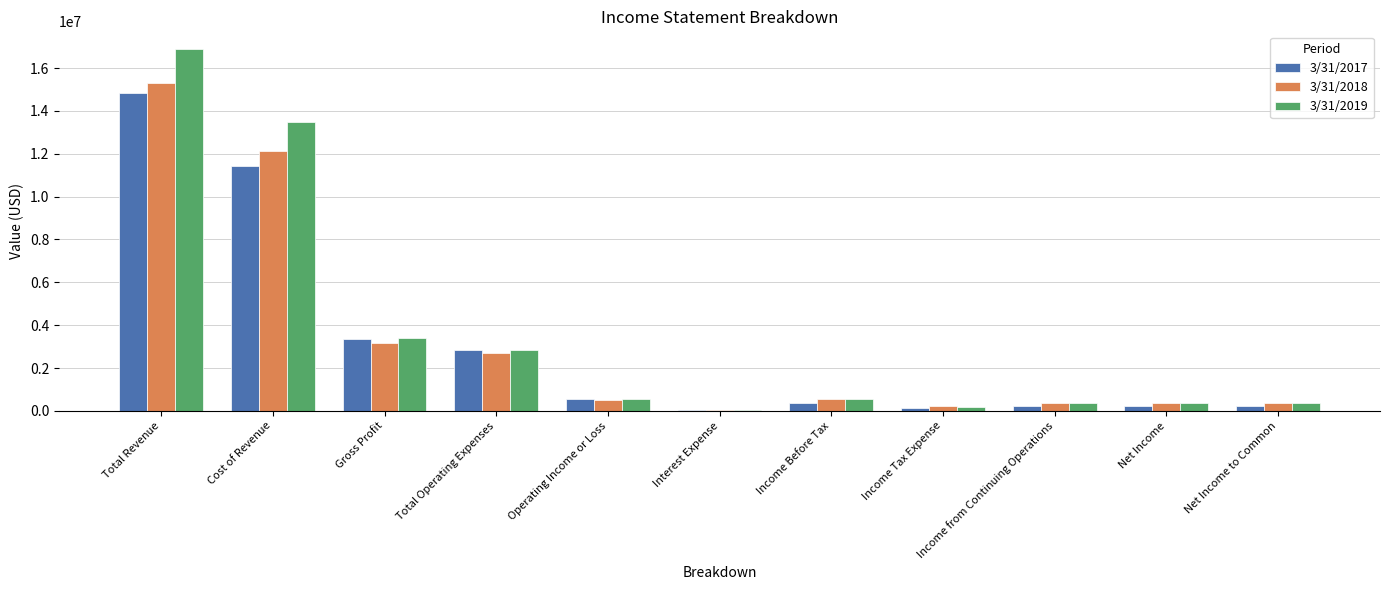

What is the total value across all series at Income from Continuing Operations?

920359